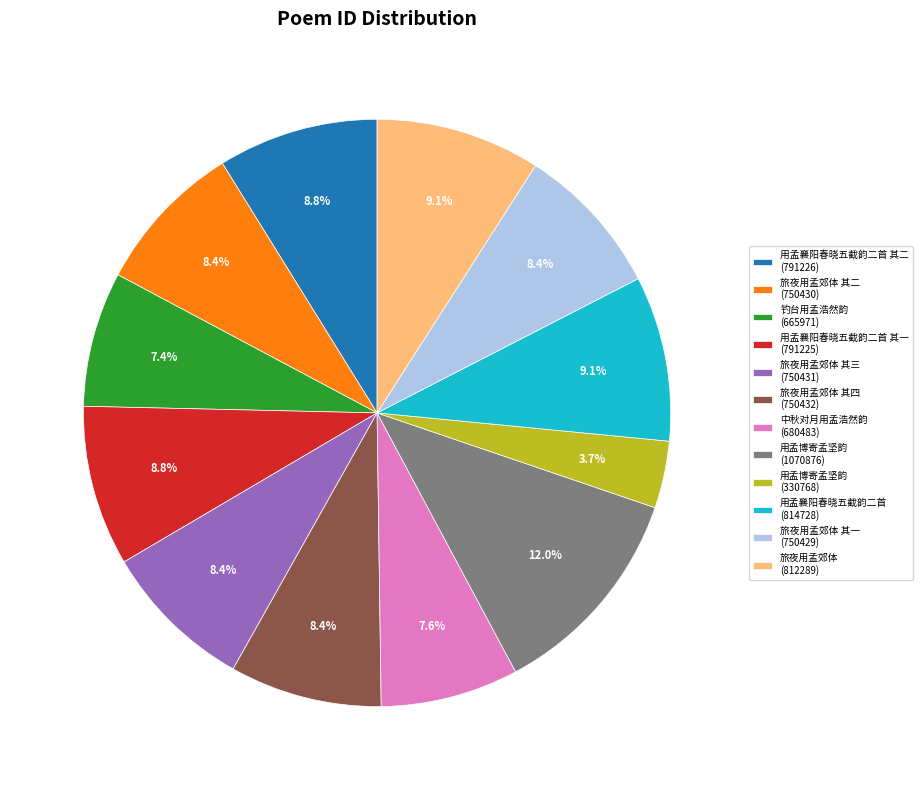

Which category has the smallest portion of the pie?

用孟博寄孟坚韵 (330768)